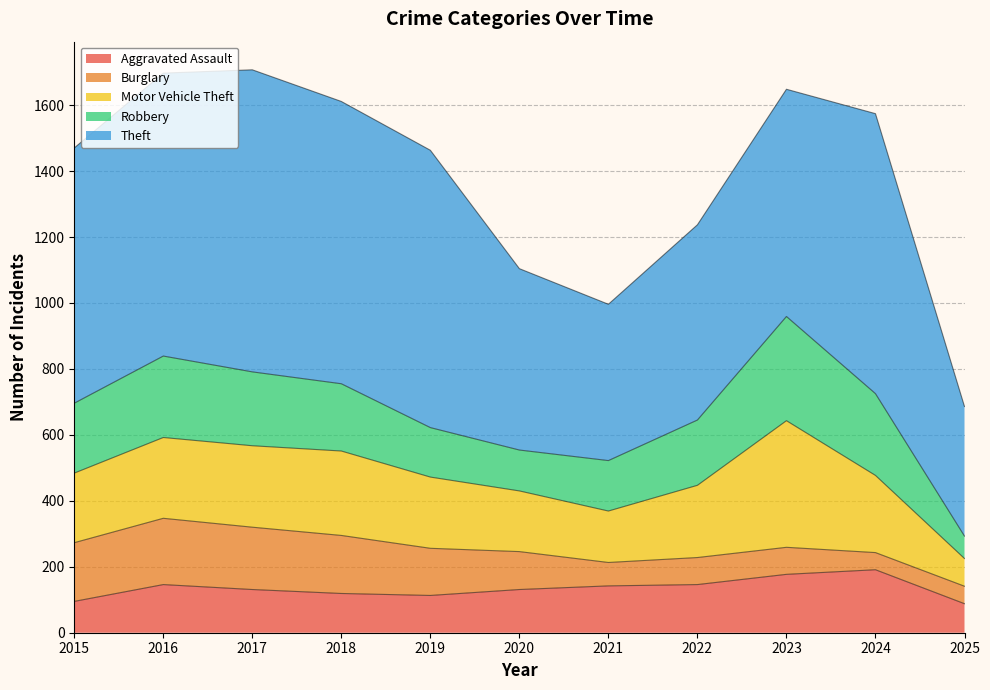

What is the difference between the second highest and minimum values in the Robbery series?

180